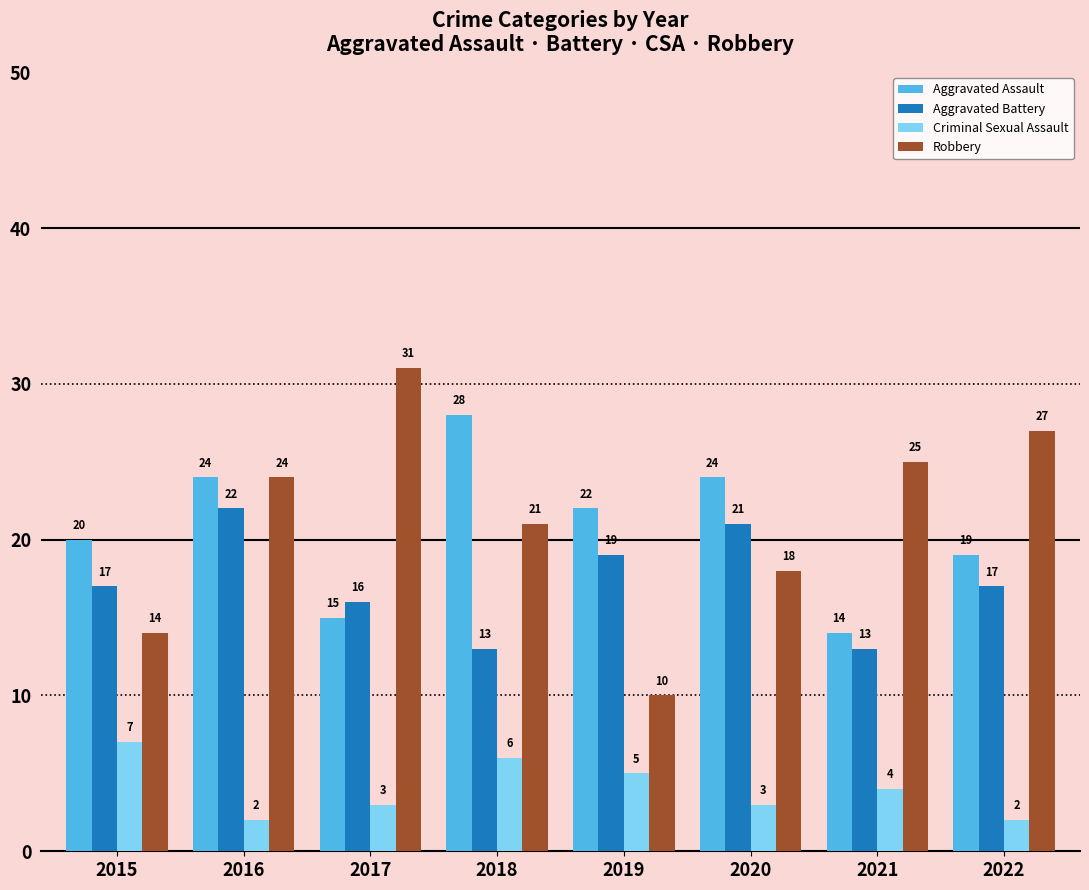

The Aggravated Assault series shows 24 at 2020. True or false?

True